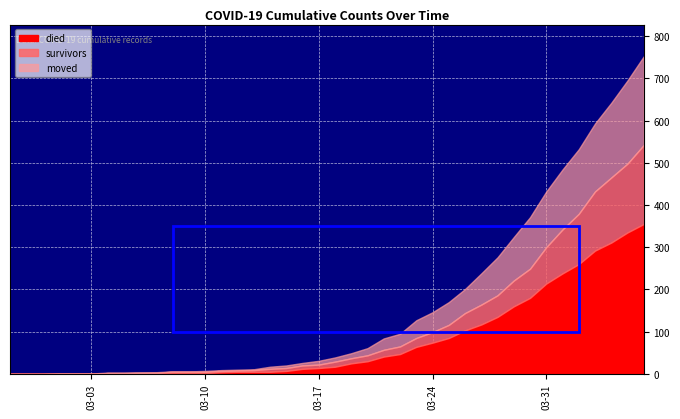

True or false: survivors and moved cross at least once.

True